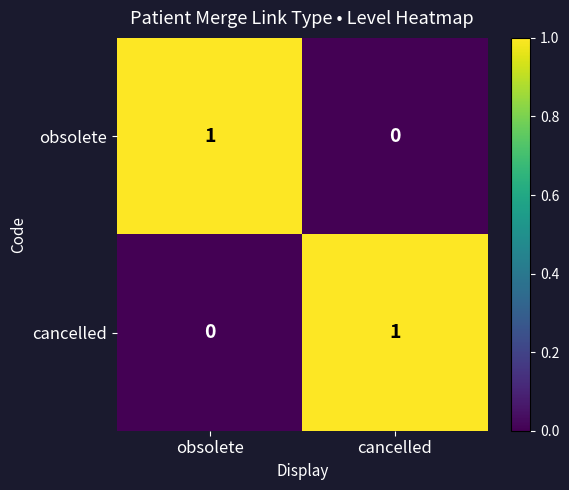

At cancelled, list the series in order from largest to smallest.

cancelled, obsolete